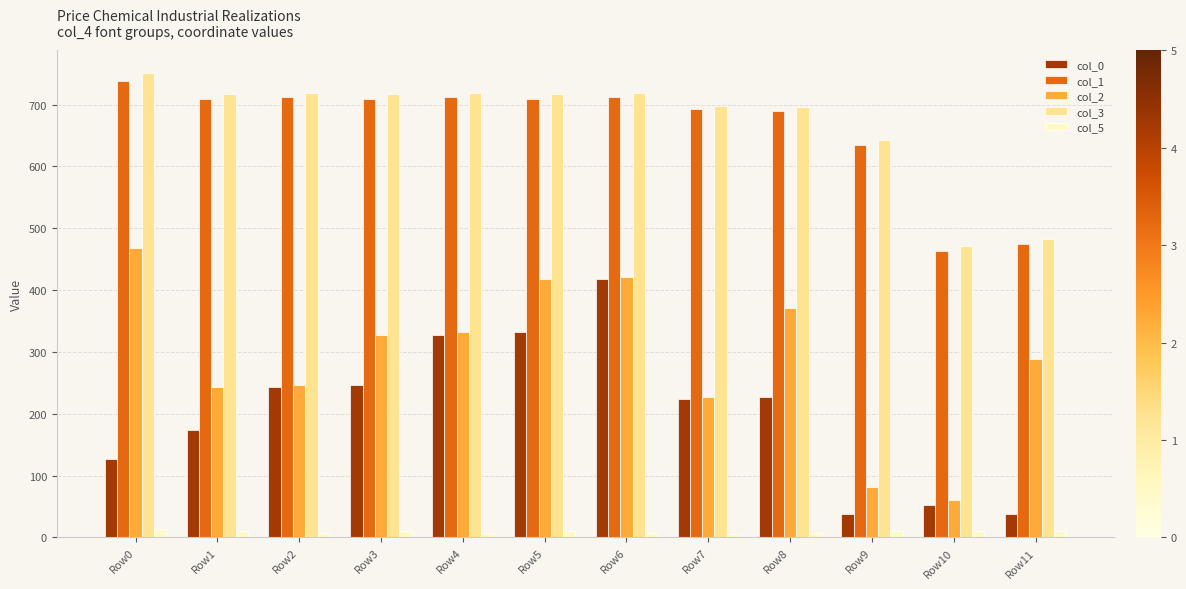

At which category is the sum across all series the highest?

Row6